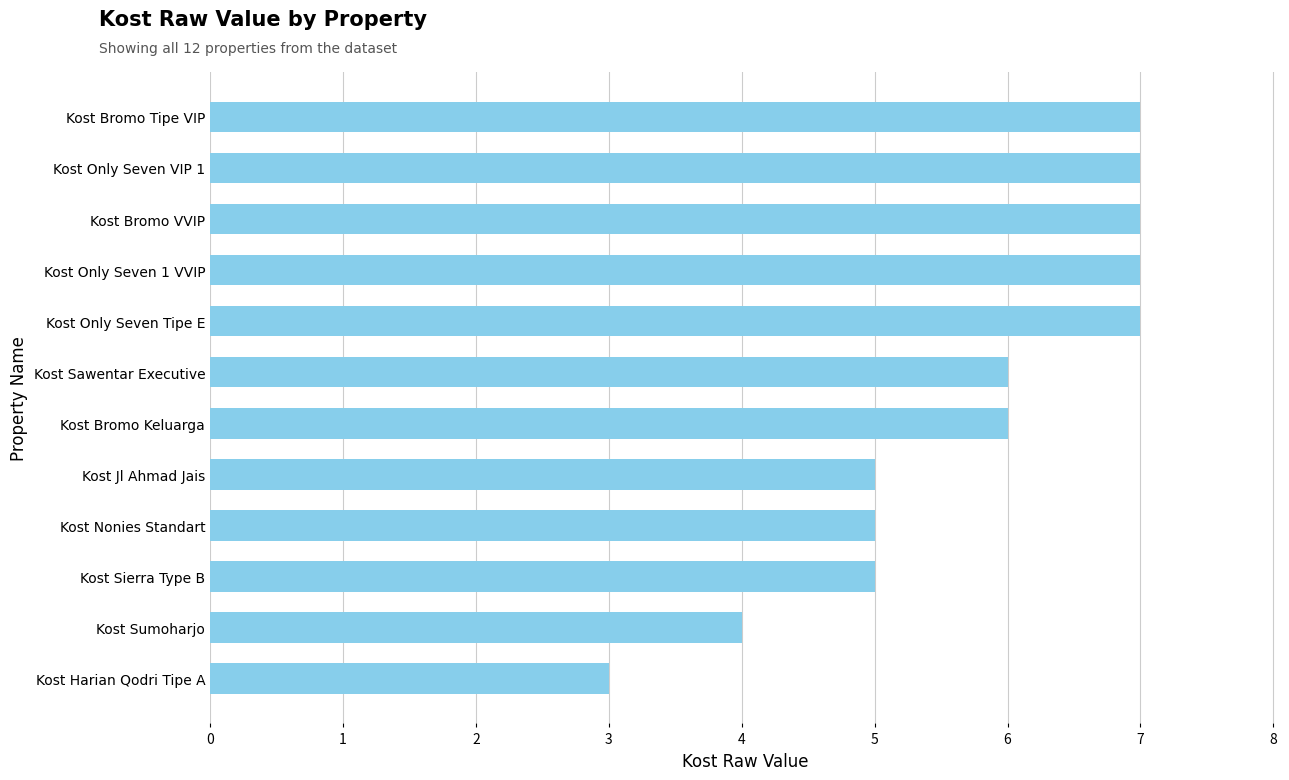

True or false: the data shows 5 at Kost Jl Ahmad Jais.

True